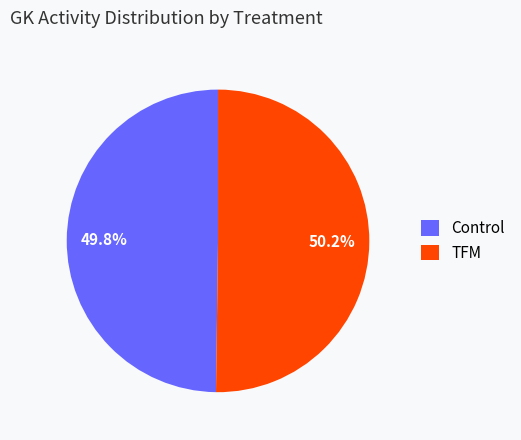

Approximately how many times larger is the value at TFM compared to Control?

1.0